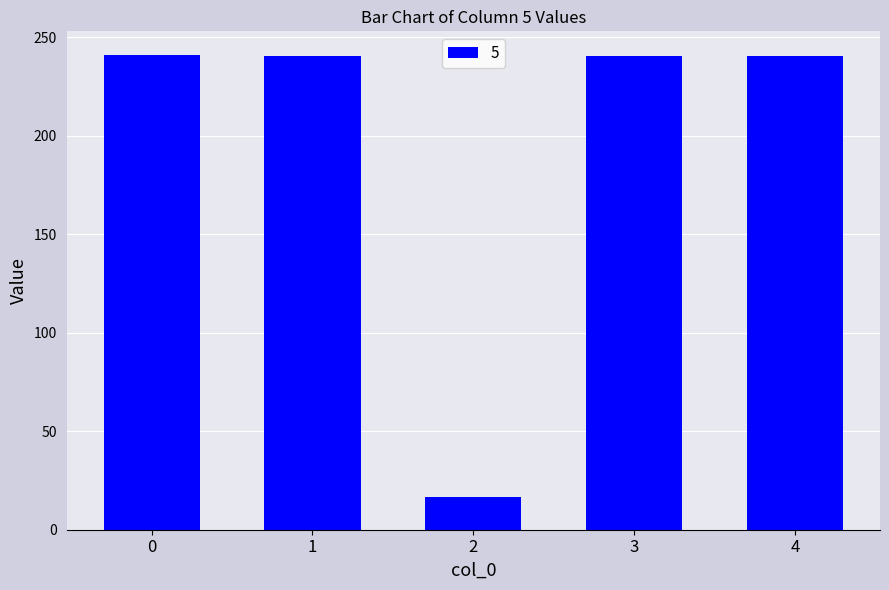

What is the difference between the maximum and second lowest values?

0.5